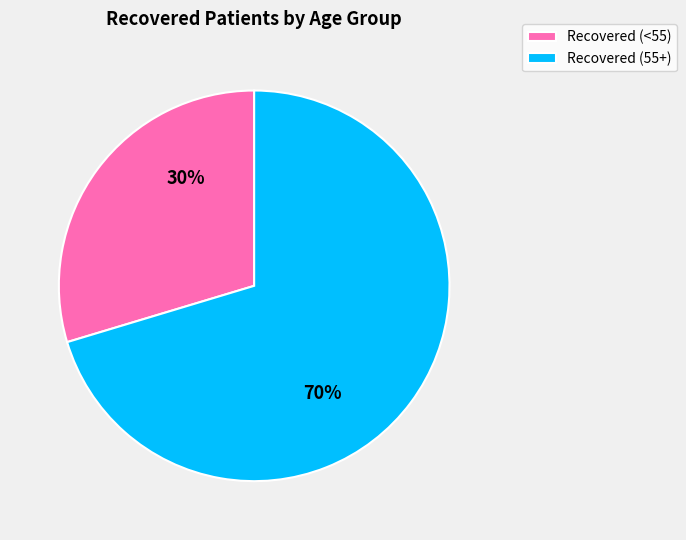

Rank the categories by value from highest to lowest.

Recovered (55+), Recovered (<55)